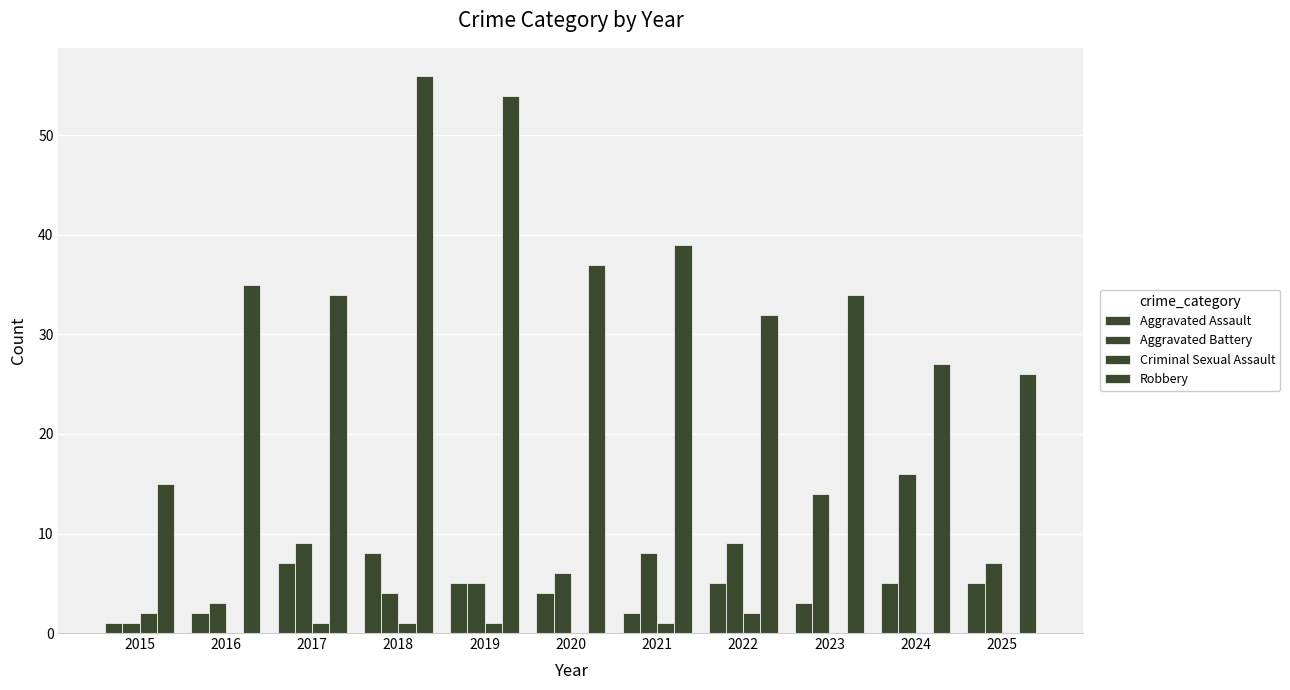

Does the chart contain stacked bars?

No